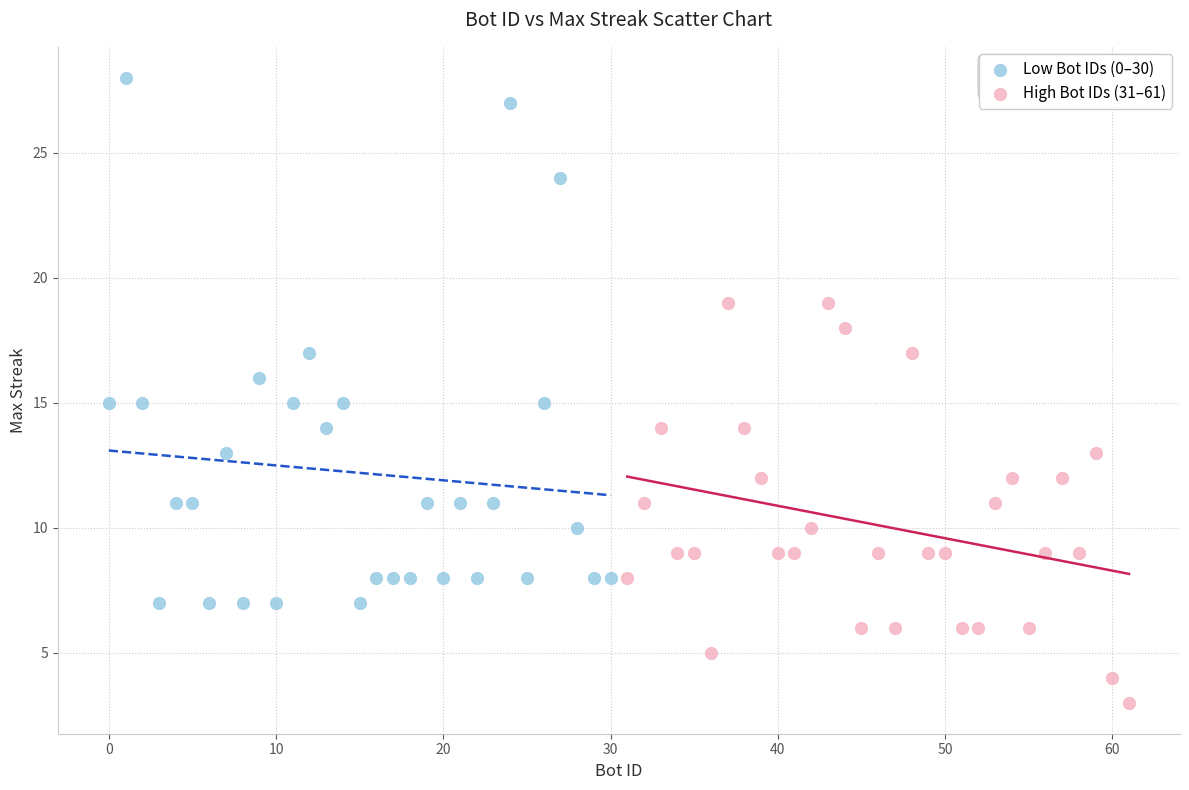

Which series reaches the minimum Y coordinate?

High Bot IDs (31–61)